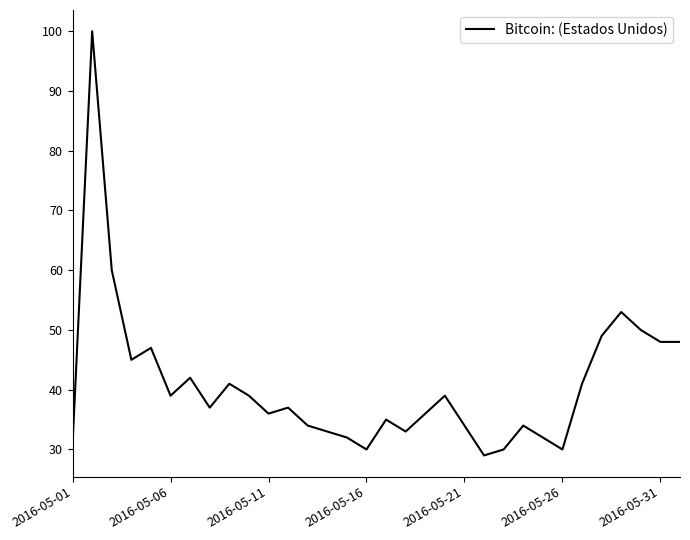

What is the maximum value shown in the chart?

100